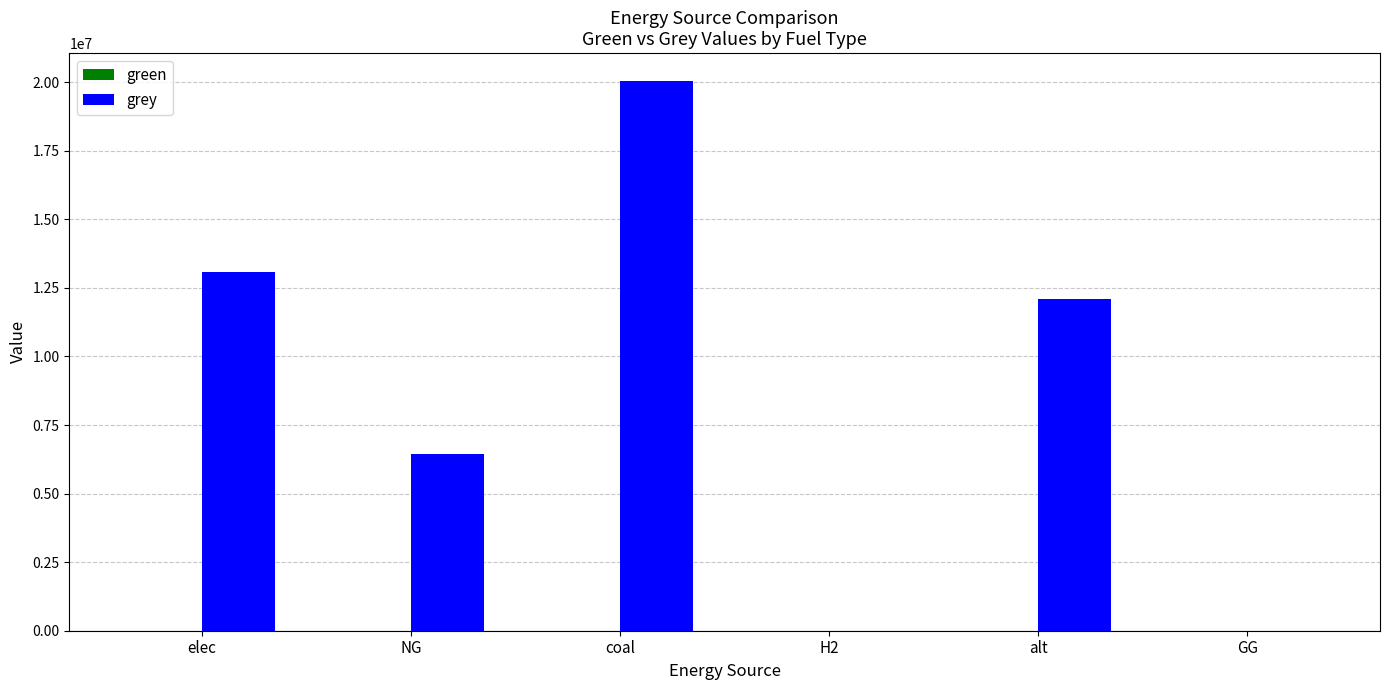

What is the sum of the values at GG and coal?

20055380.0